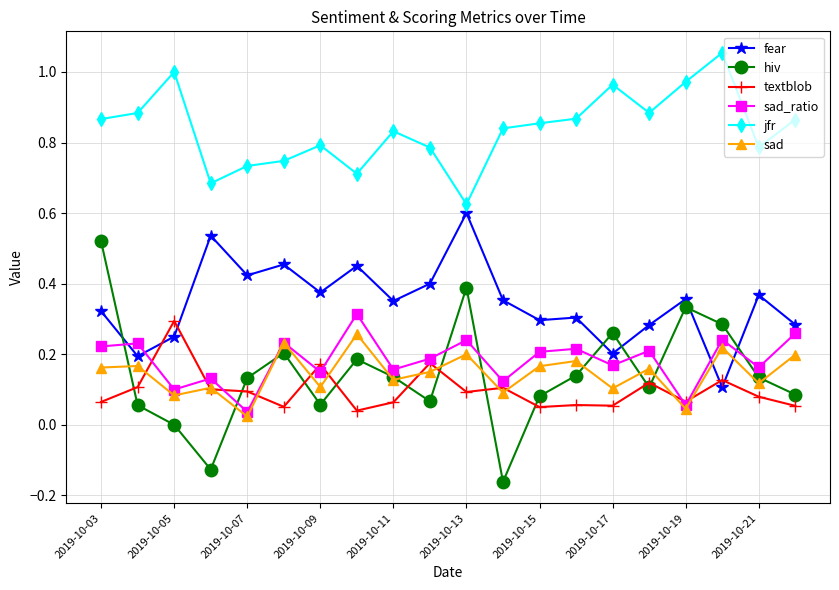

True or false: fear and hiv cross at least once.

True